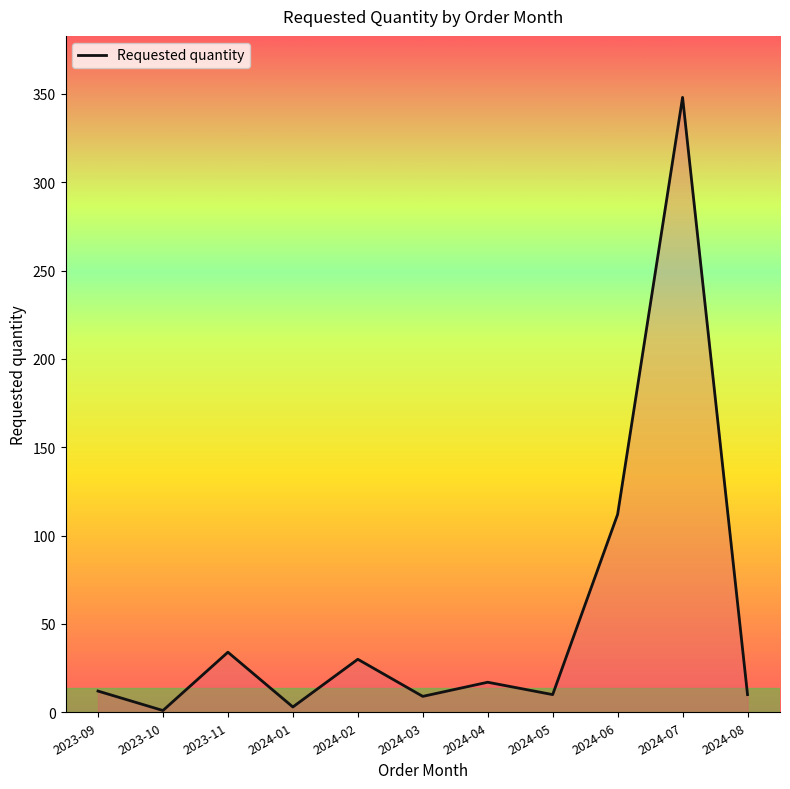

Is it true that the value at 2024-02 is 30?

True